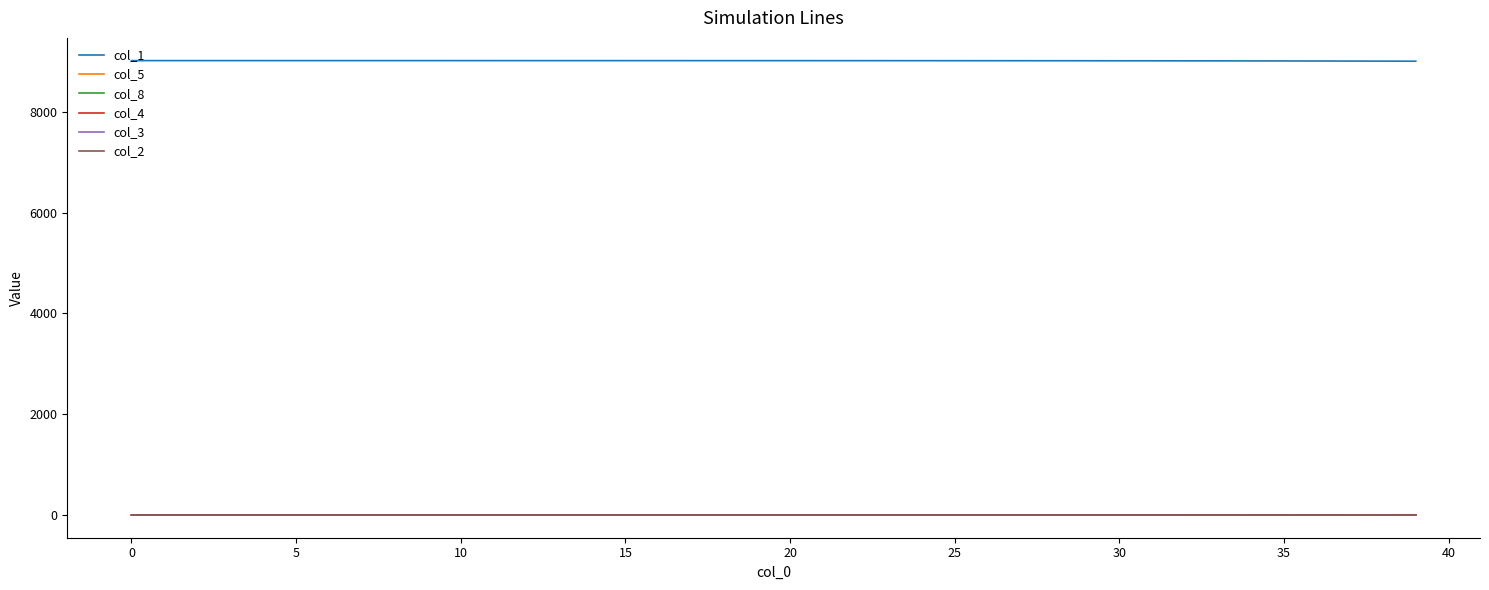

What is the maximum value shown in the chart?

9018.0